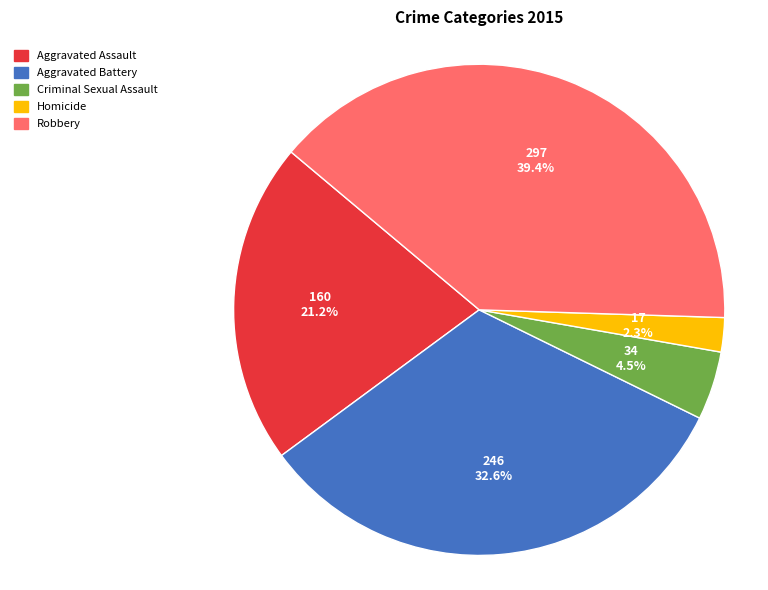

Is the sum of Criminal Sexual Assault and Aggravated Battery greater than half?

No